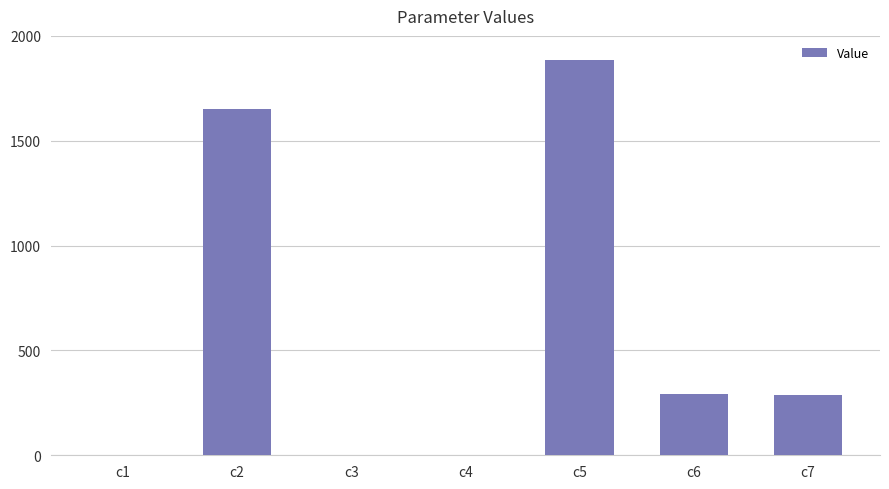

Is it true that the value at c7 is 285.5?

True